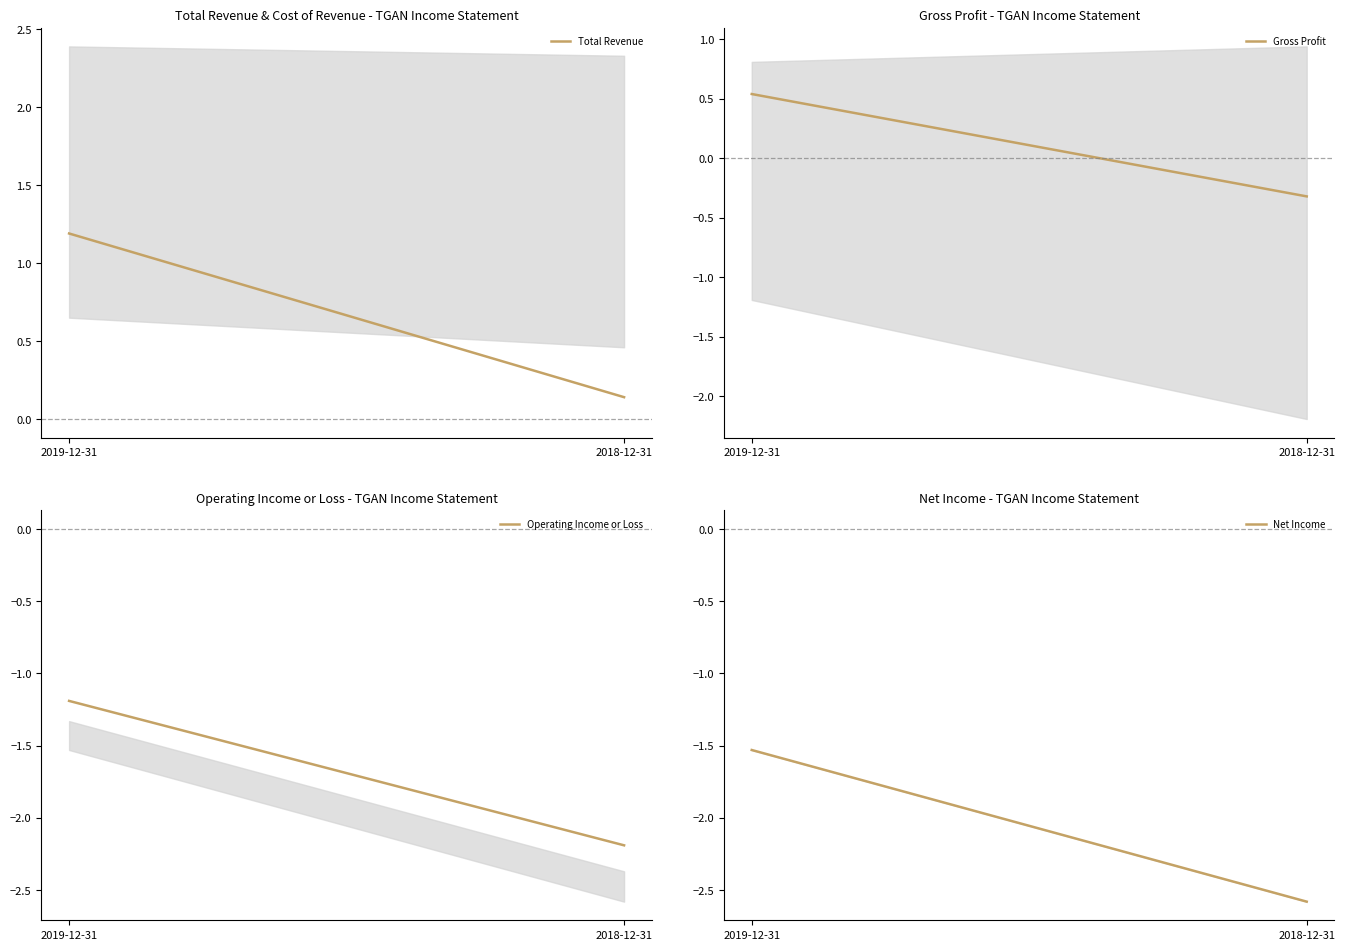

What is the average value of the Total Revenue series?

0.7